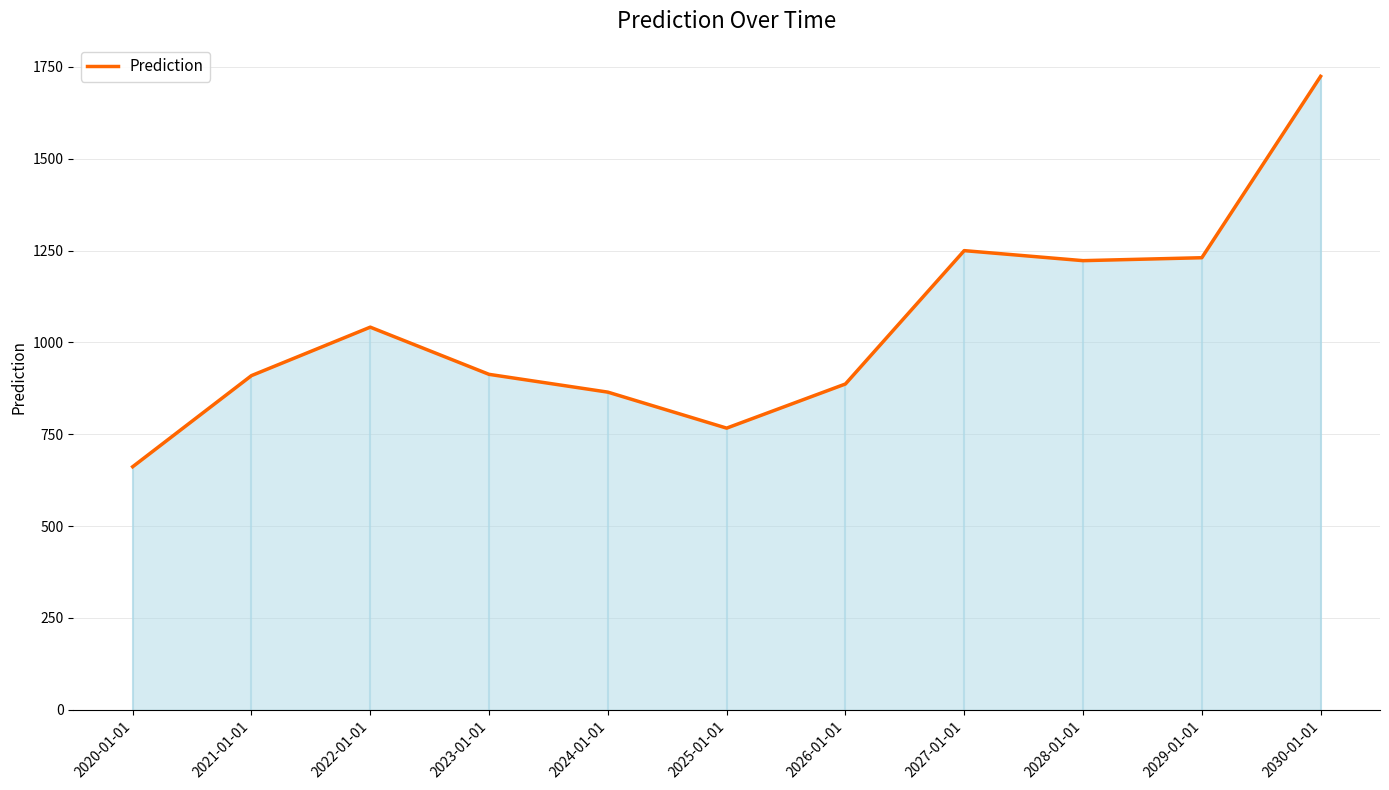

What is the change in value from 2028-01-01 to 2030-01-01?

+501.6